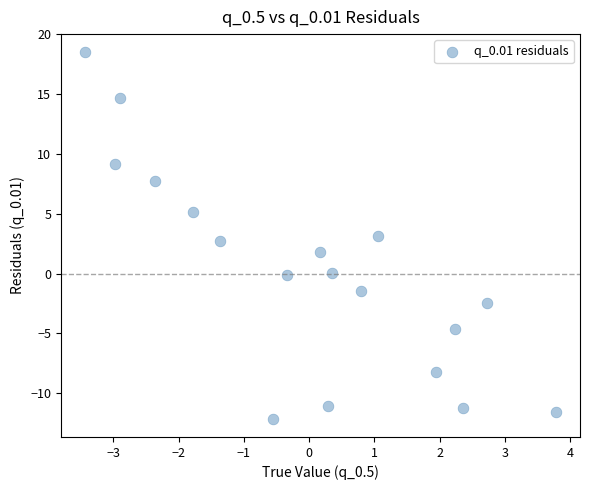

What is the range of Y values (max minus min)?

30.6